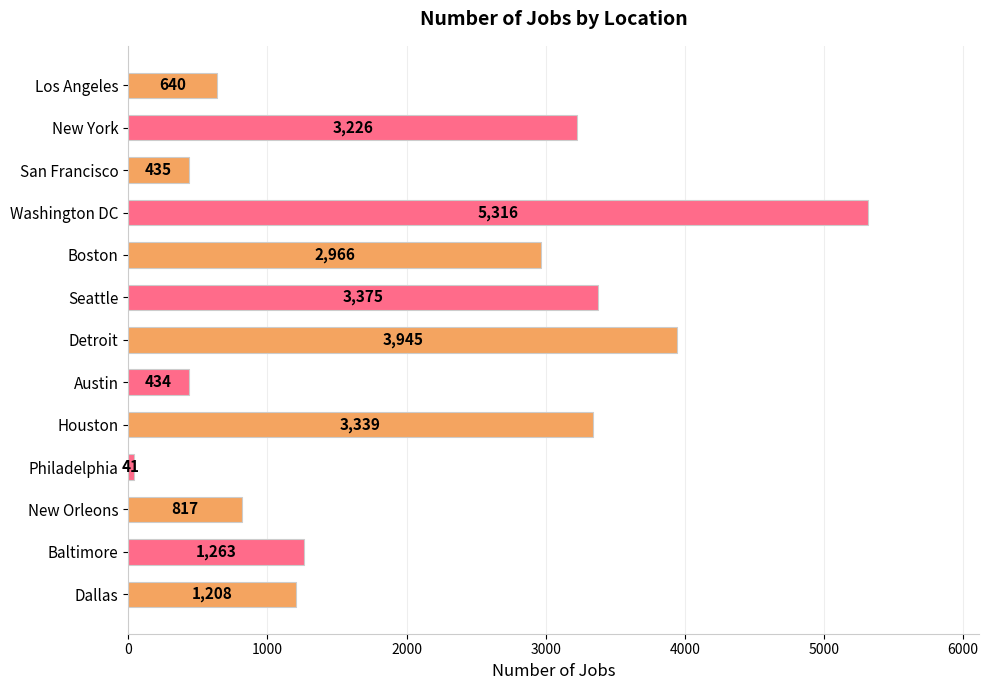

List the labels in order of value, largest first.

Washington DC, Detroit, Seattle, Houston, New York, Boston, Baltimore, Dallas, New Orleons, Los Angeles, San Francisco, Austin, Philadelphia